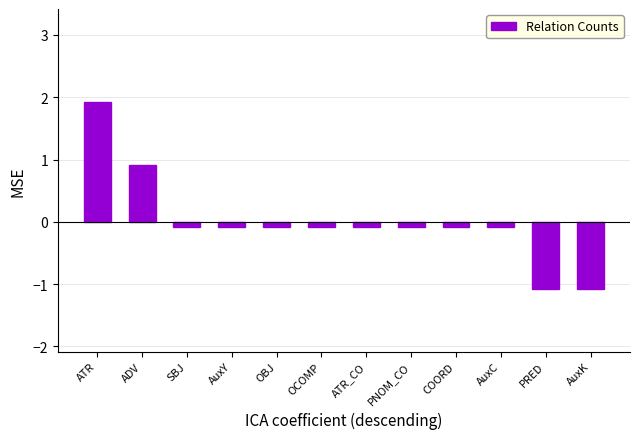

What is the difference between the second highest and minimum values?

2.0